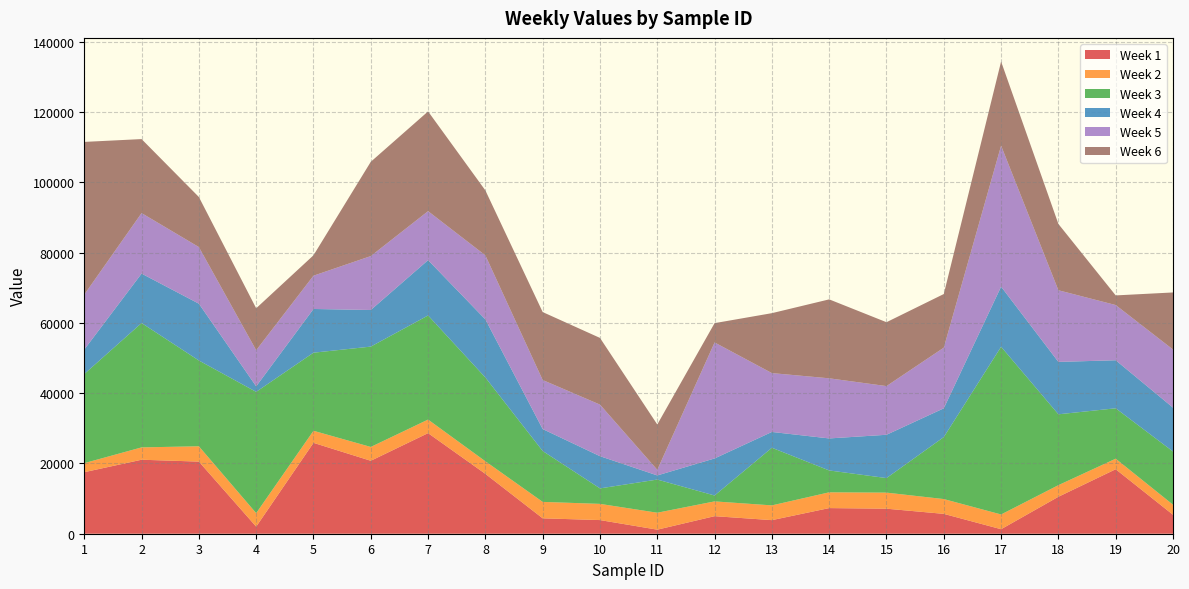

Reading left to right, extract all data points from this chart.

Week 1: 1=17513.9	2=21059.8	3=20528.6	4=2017.1	5=25868.8	6=20761.9	7=28630.4	8=17035.6	9=4383.2	10=3884.4	11=1155.2	12=4995.8	13=3865.9	14=7296.6	15=7123.0	16=5652.3	17=1284.4	18=10517.1	19=18354.1	20=5398.9
Week 2: 1=2573.3	2=3513.7	3=4360.1	4=3835.2	5=3431.9	6=3937.0	7=3860.8	8=3585.2	9=4677.0	10=4610.7	11=4822.0	12=4207.4	13=4199.7	14=4489.8	15=4573.8	16=4213.0	17=4194.1	18=3305.1	19=2999.4	20=2862.4
Week 3: 1=25365.5	2=35393.5	3=24411.2	4=34521.3	5=22224.9	6=28557.4	7=29630.2	8=23839.4	9=14481.3	10=4407.3	11=9436.3	12=1673.2	13=16400.6	14=6221.5	15=4141.3	16=17640.4	17=47732.3	18=20167.7	19=14346.9	20=15140.5
Week 4: 1=6971.6	2=14072.8	3=16174.8	4=1574.6	5=12444.3	6=10420.2	7=15746.7	8=16531.2	9=6248.8	10=9166.4	11=1179.0	12=10549.0	13=4503.1	14=9114.2	15=12324.4	16=8187.5	17=17113.1	18=14912.2	19=13675.2	20=12487.0
Week 5: 1=15642.2	2=17224.6	3=16115.4	4=10281.9	5=9472.7	6=15346.7	7=13943.7	8=18236.2	9=13959.5	10=14681.7	11=1597.7	12=33017.8	13=16750.5	14=17112.0	15=13858.4	16=17269.5	17=40137.3	18=20396.4	19=15714.3	20=16541.2
Week 6: 1=43453.4	2=21058.8	3=14248.4	4=11937.9	5=5804.2	6=26834.0	7=28387.1	8=18480.2	9=19338.6	10=18980.1	11=12899.6	12=5492.5	13=17056.8	14=22467.2	15=18180.2	16=15260.1	17=23943.7	18=18866.3	19=2739.4	20=16240.9